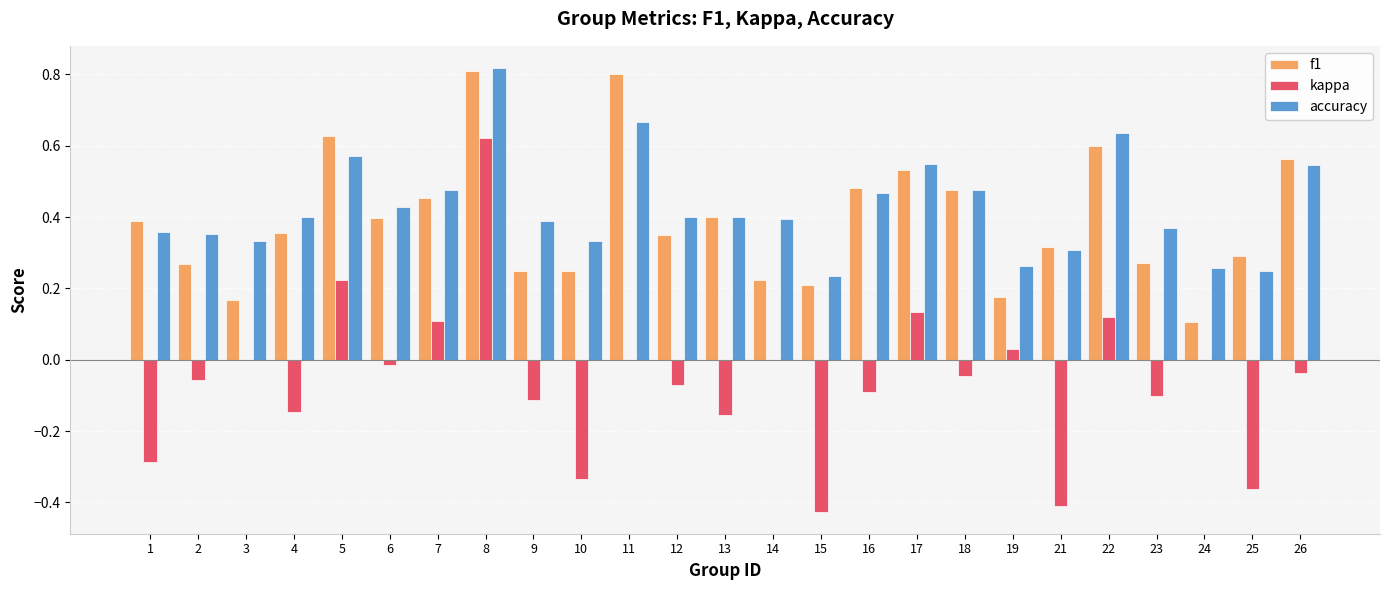

Is the value of f1 at 5 greater than the value of accuracy at 13?

Yes